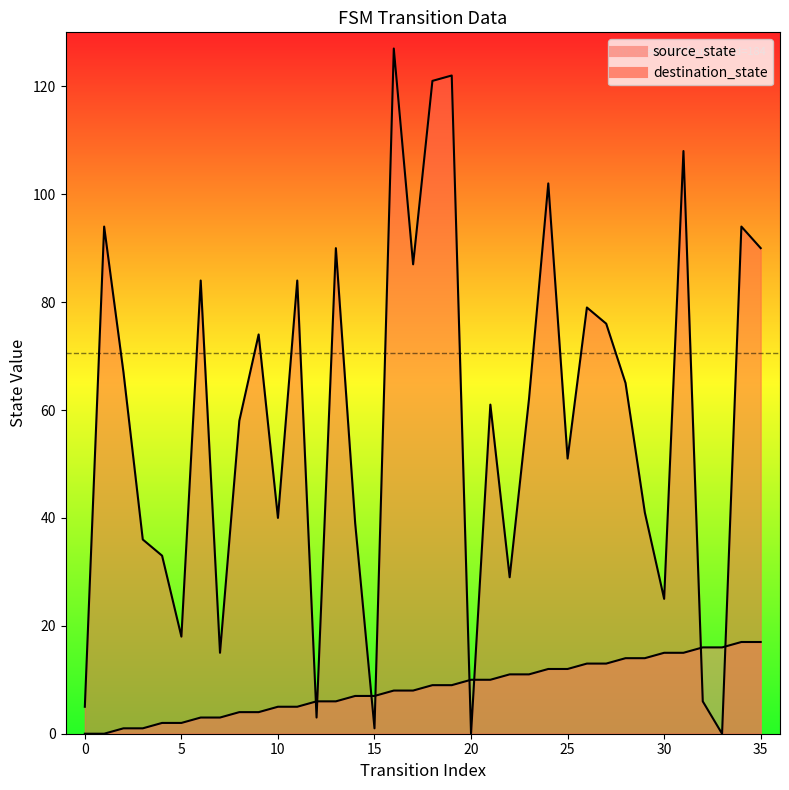

Does the chart have visible grid lines?

No